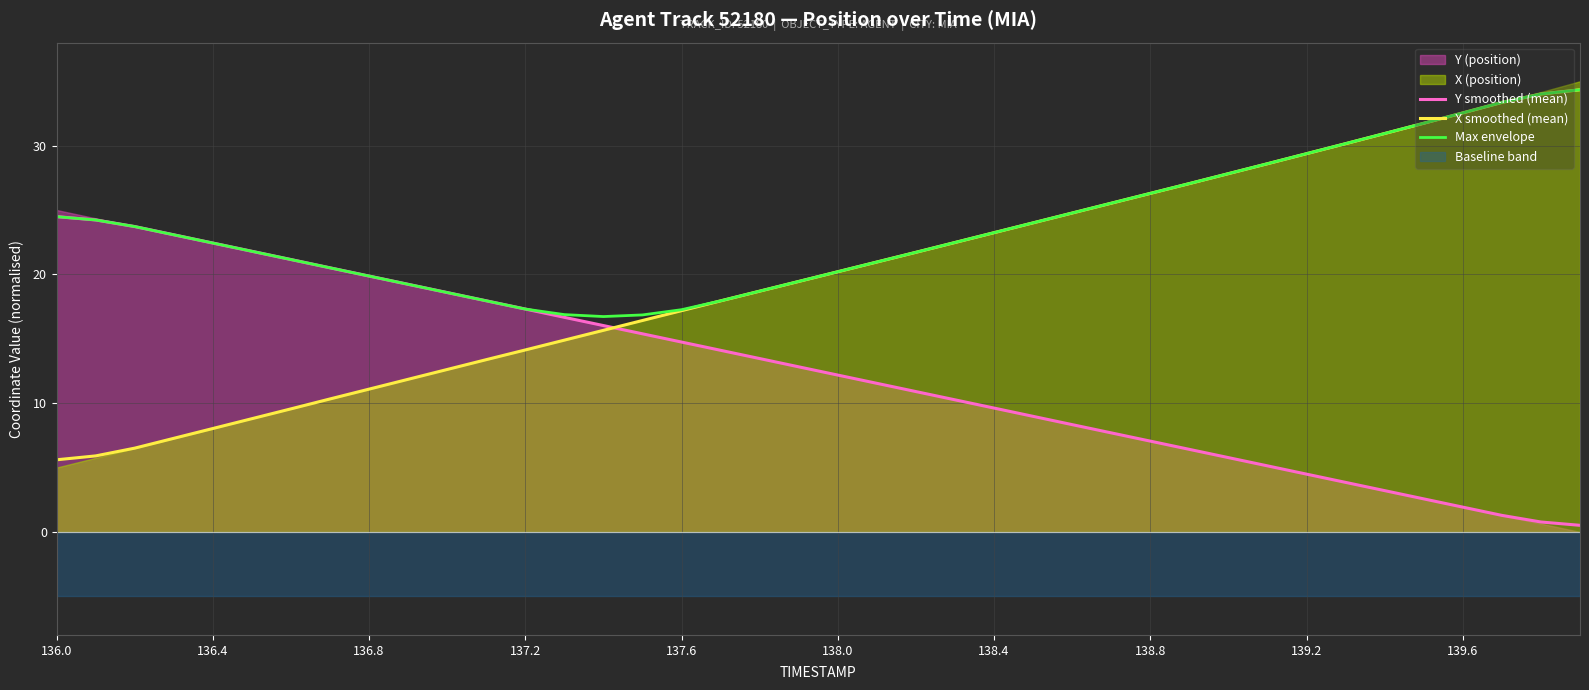

True or false: X smoothed (mean) has more than 2 interior local peaks.

False